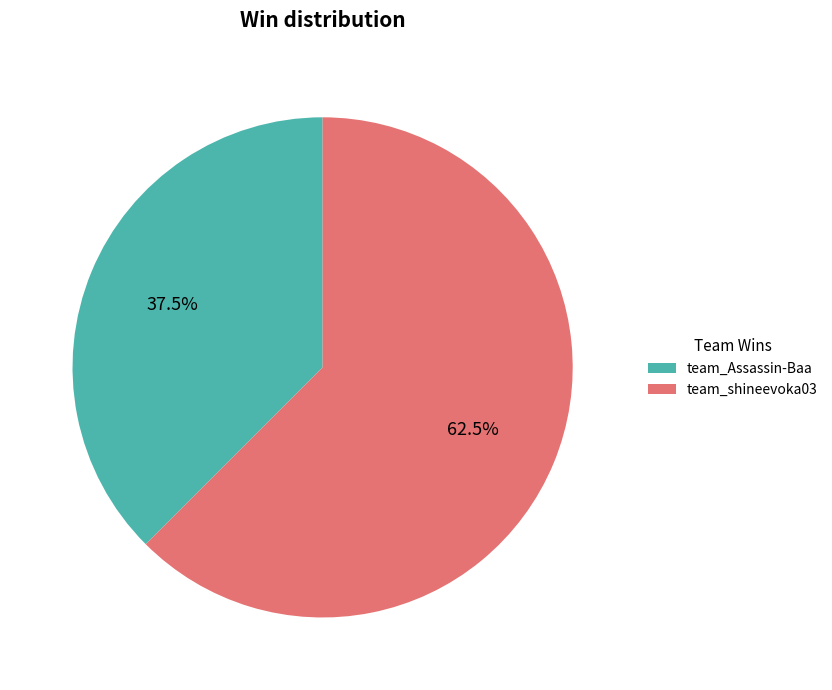

Approximately how many times larger is the value at team_shineevoka03 compared to team_Assassin-Baa?

1.7